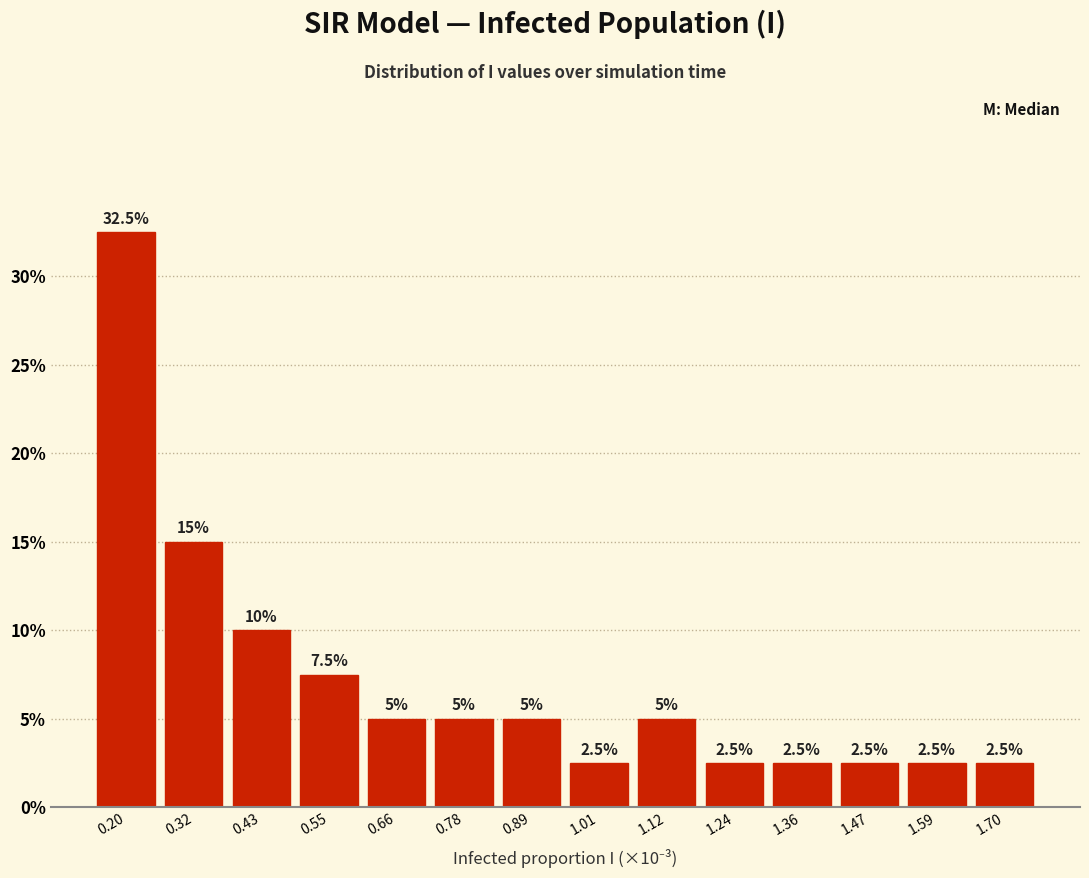

Reading right to left, transcribe all the data shown in this chart.

1.70=2.5	1.59=2.5	1.47=2.5	1.36=2.5	1.24=2.5	1.12=5.0	1.01=2.5	0.89=5.0	0.78=5.0	0.66=5.0	0.55=7.5	0.43=10.0	0.32=15.0	0.20=32.5